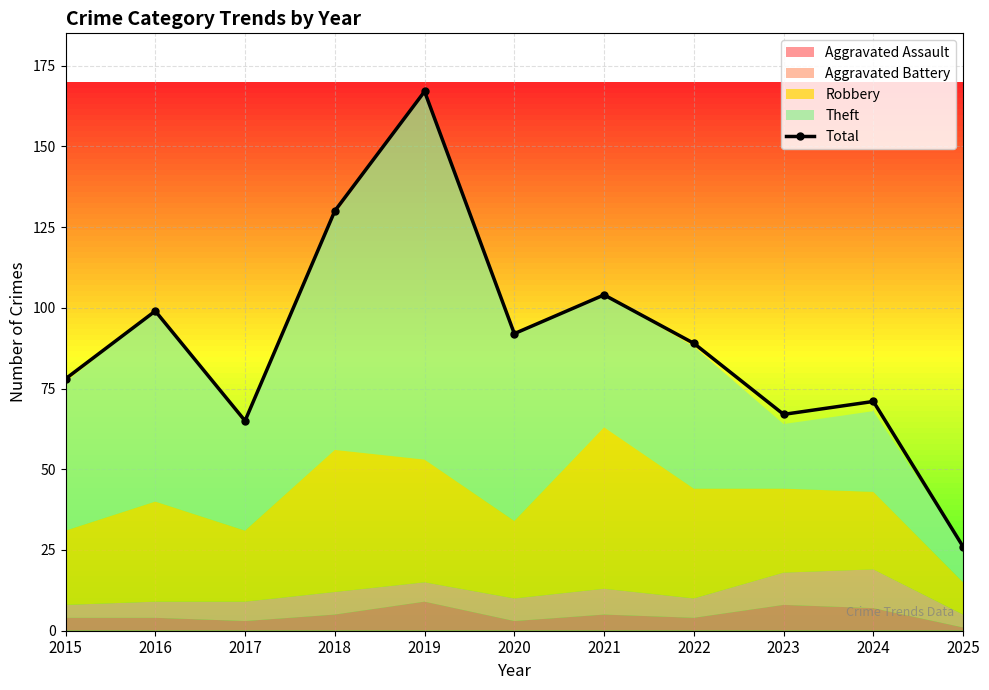

Approximately how many times larger is the value at 2018 compared to 2024?

1.8